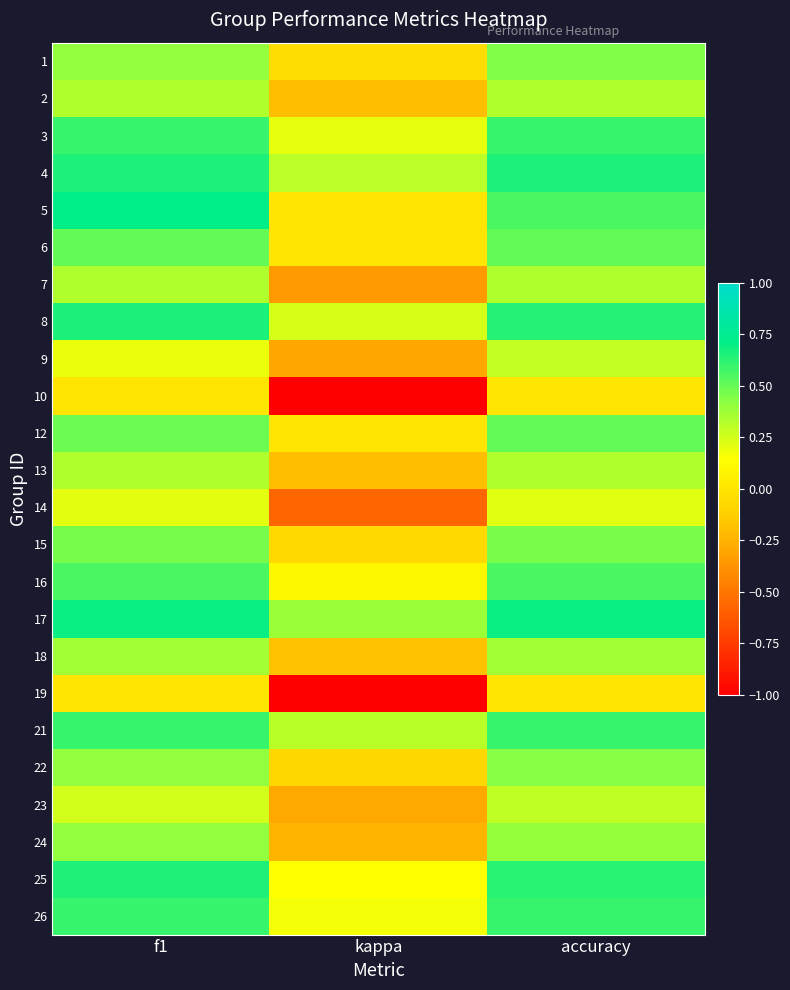

What is the spread (max minus min) of values at kappa?

1.4